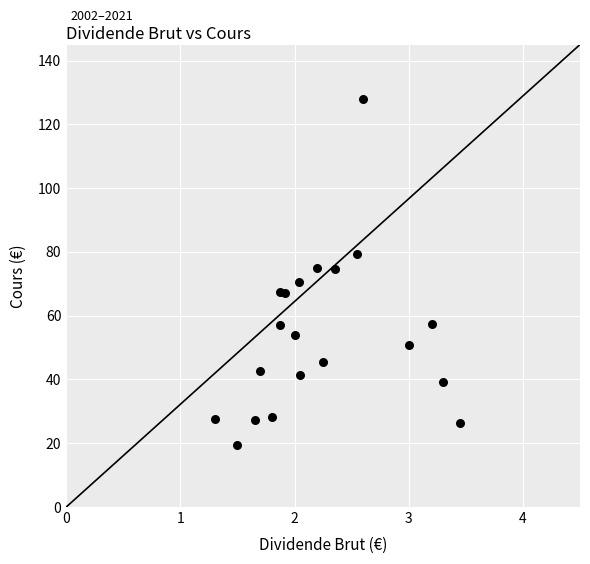

What is the range of Y values (max minus min)?

108.5